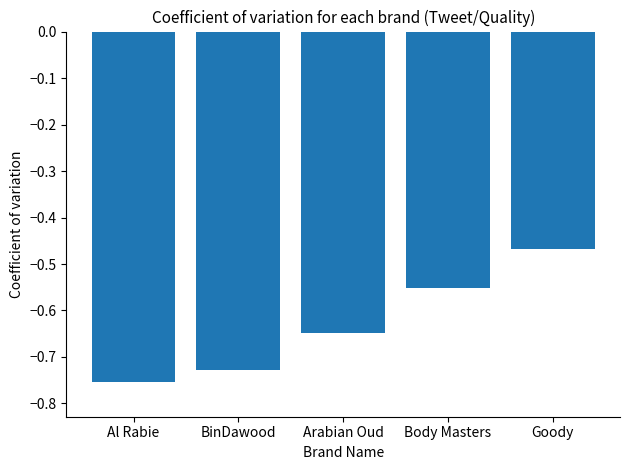

What is the sum of the values at BinDawood and Arabian Oud?

-1.4